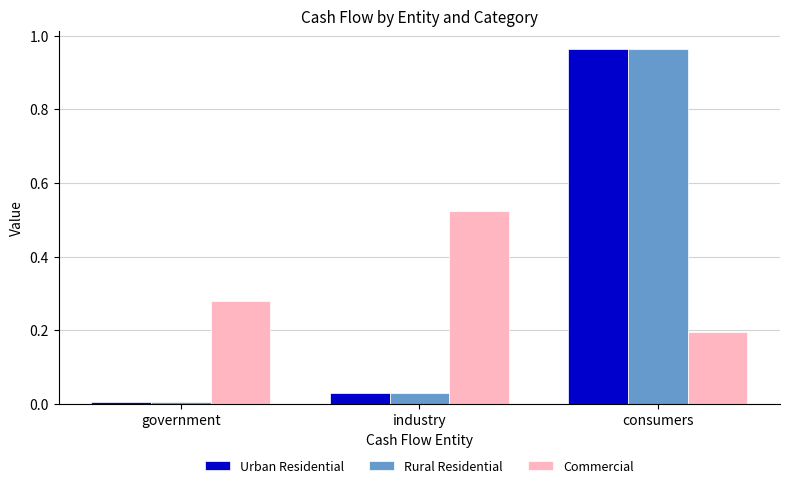

Which category has the lowest value in the Urban Residential series?

government